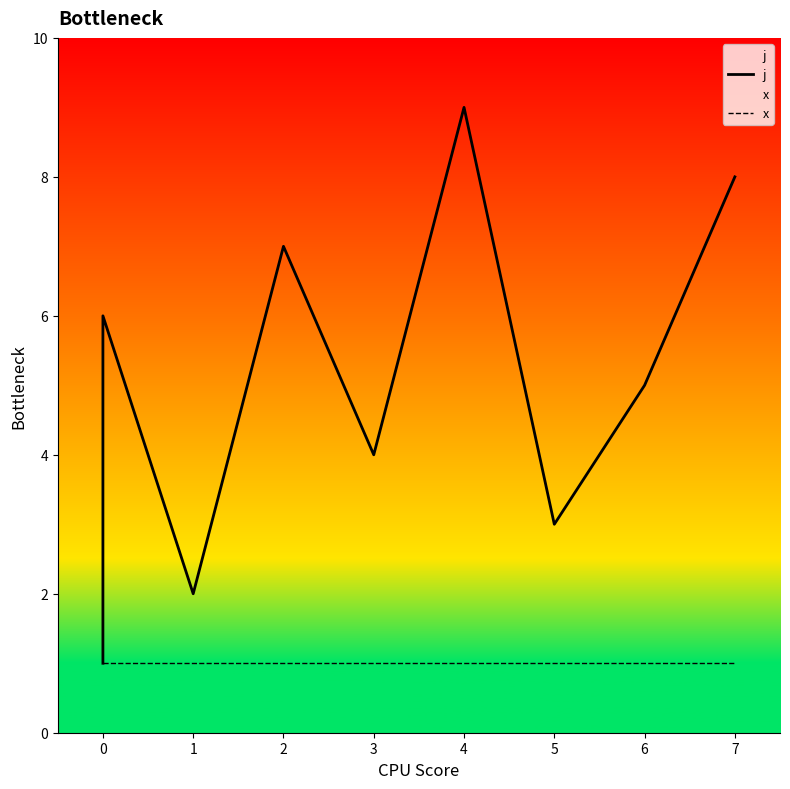

True or false: j and x cross at least once.

False